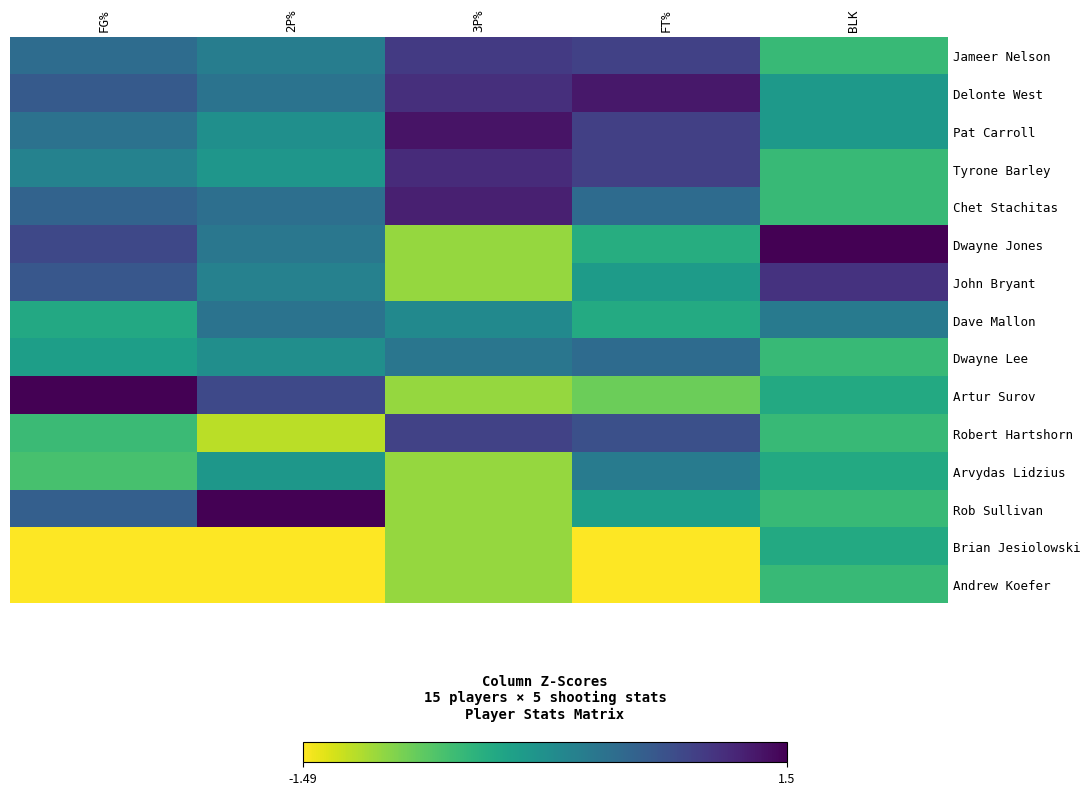

At which category is the sum across all series the highest?

FG%